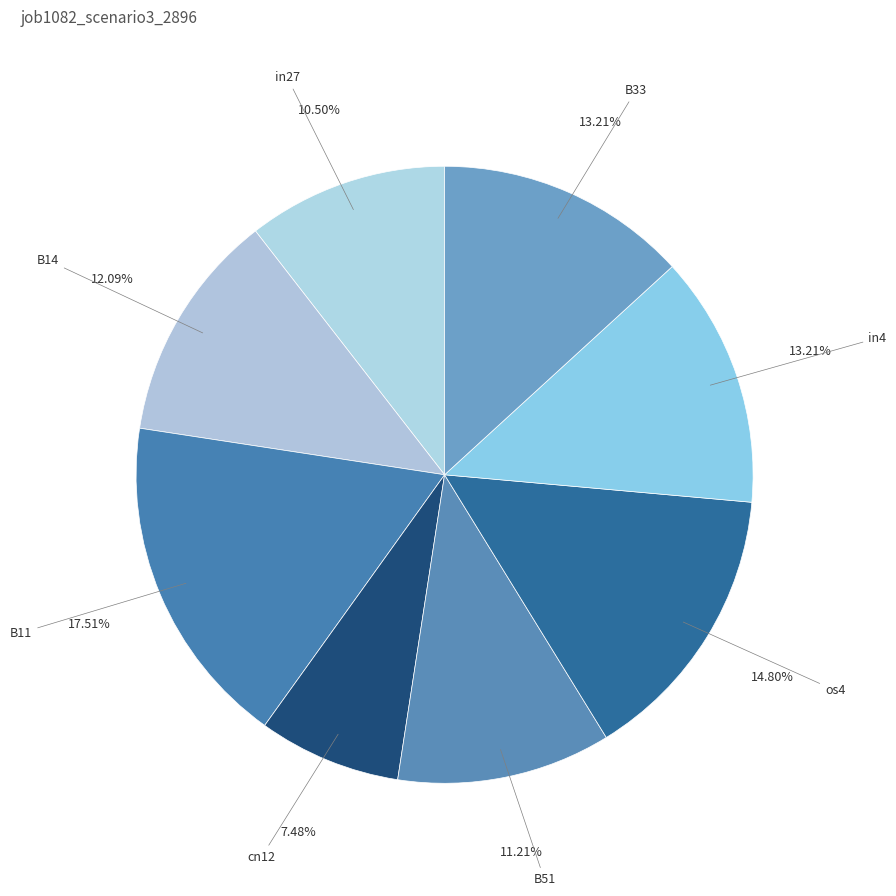

How many slices are in this pie chart?

8